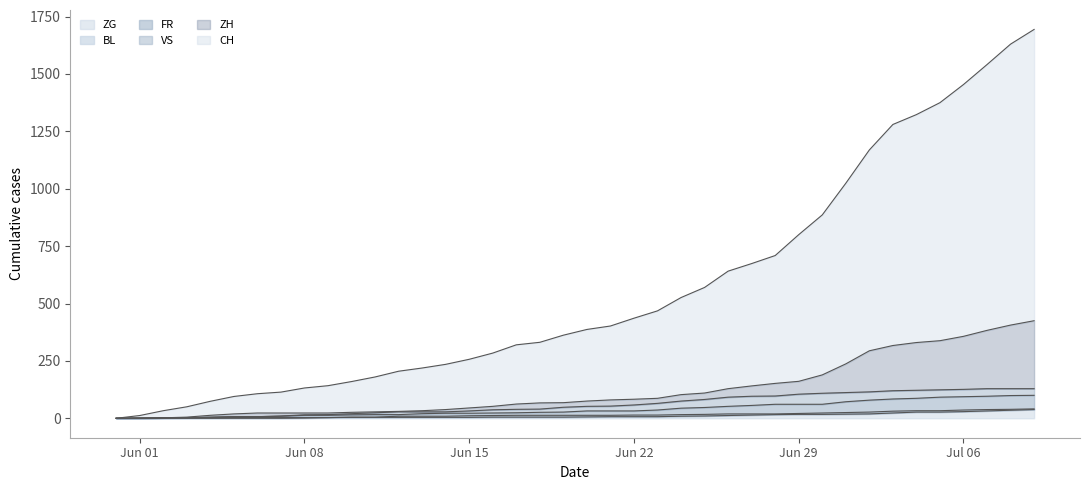

At how many categories does at least one series exceed 511?

16